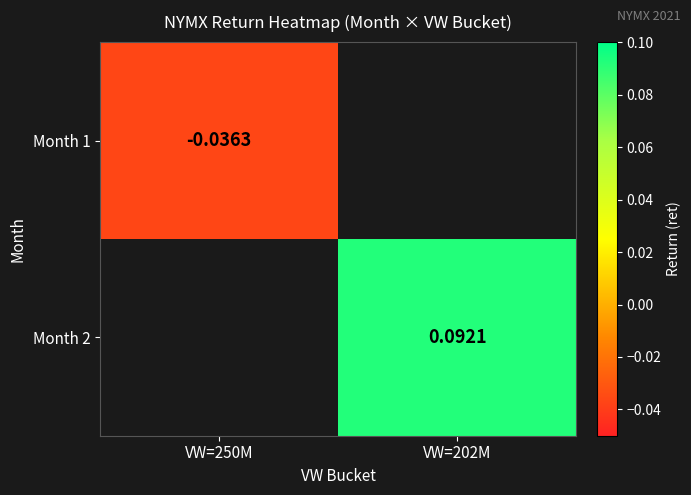

How many data points in Month 2 are above 0?

1